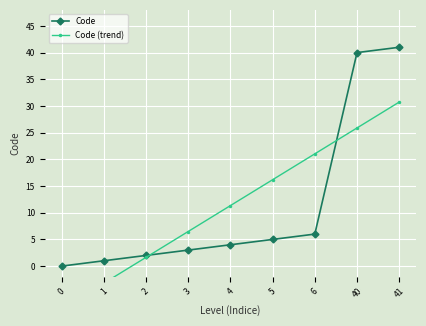

The Code (trend) series shows 16.2 at 5. True or false?

True